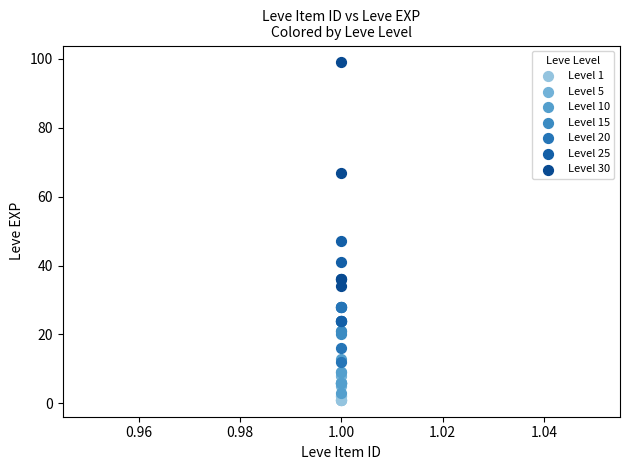

Which series has the widest spread of Y values?

Level 30